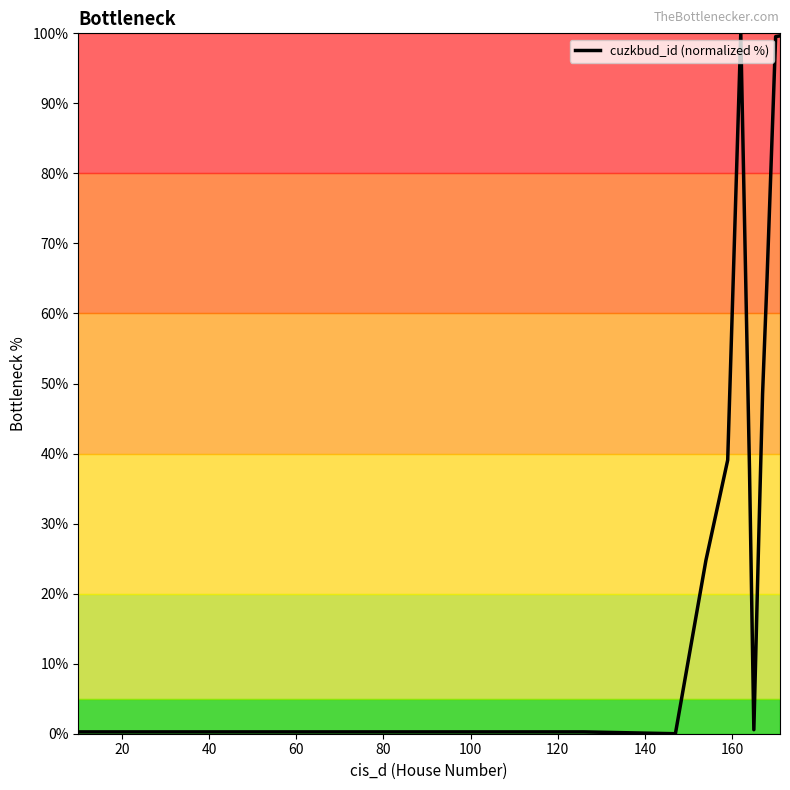

How many lines are shown in the chart?

1